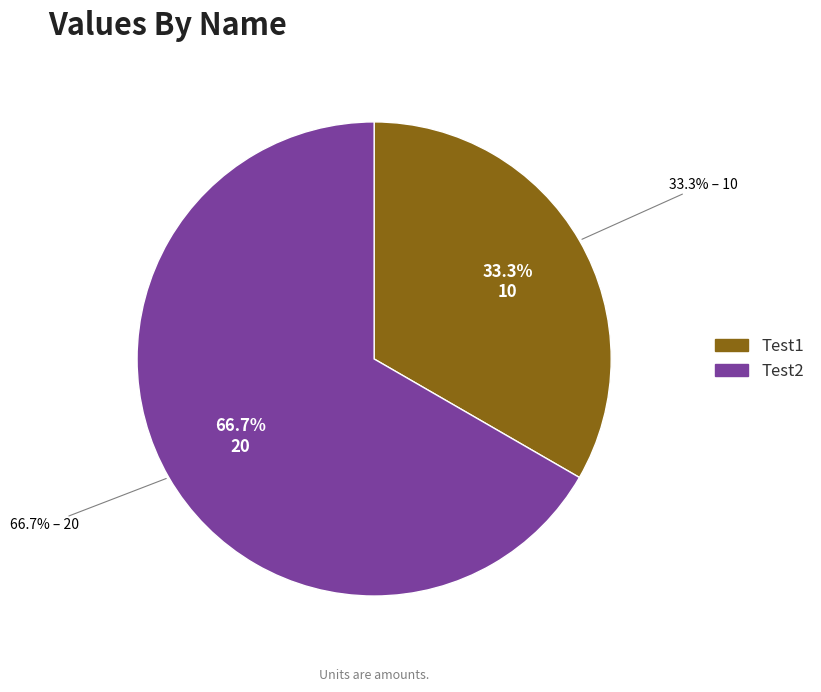

True or false: Test1 accounts for 48% of the total.

False